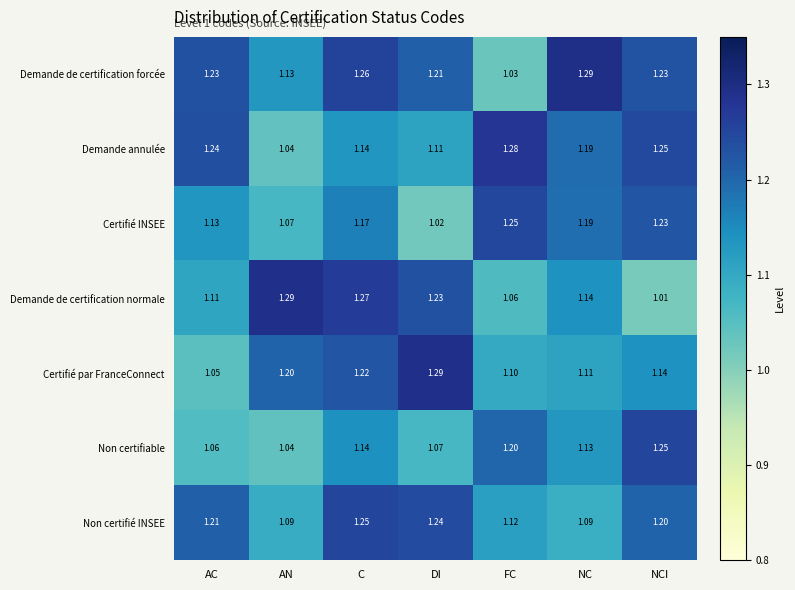

Between AC and DI, which series saw the biggest shift?

Certifié par FranceConnect